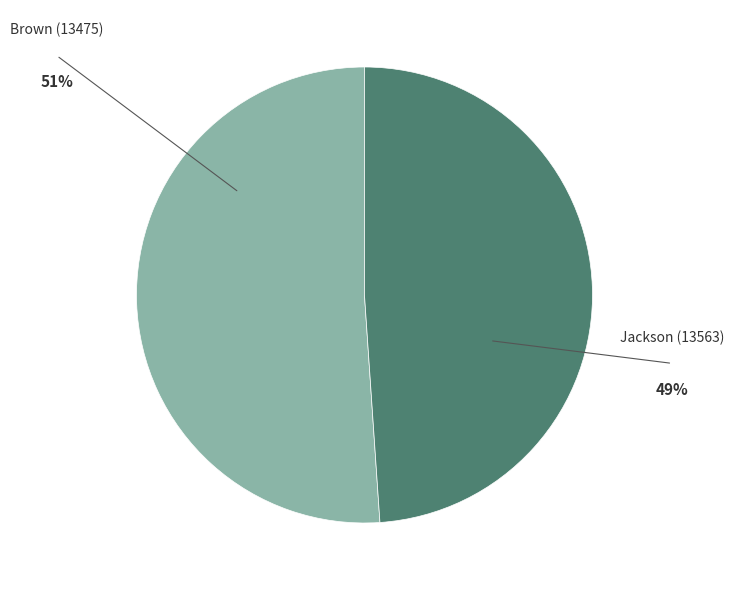

How many segments does this pie chart have?

2